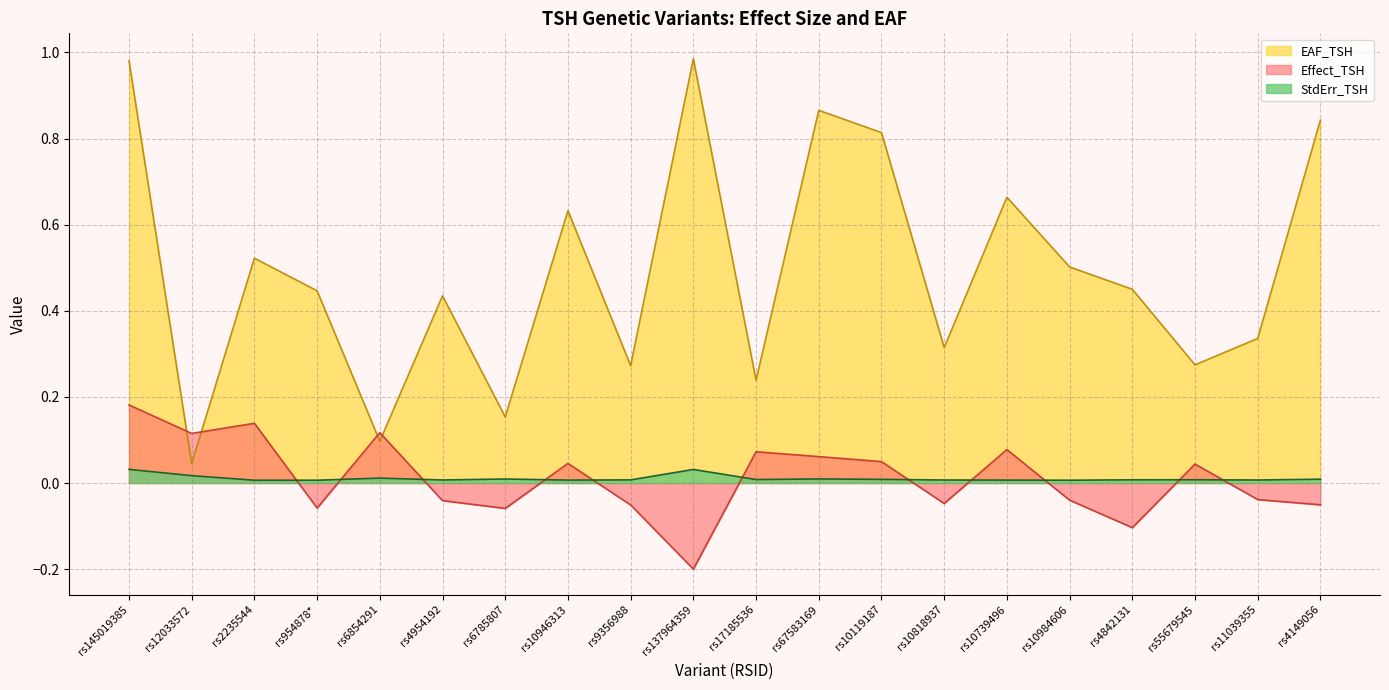

At how many categories does at least one series exceed 0?

20